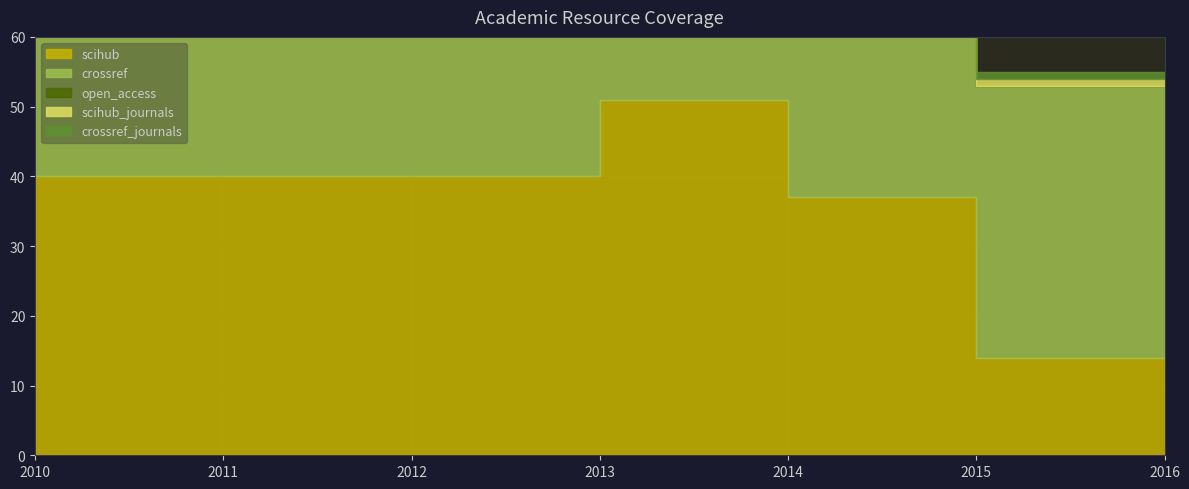

Which series has the largest range (max minus min)?

scihub